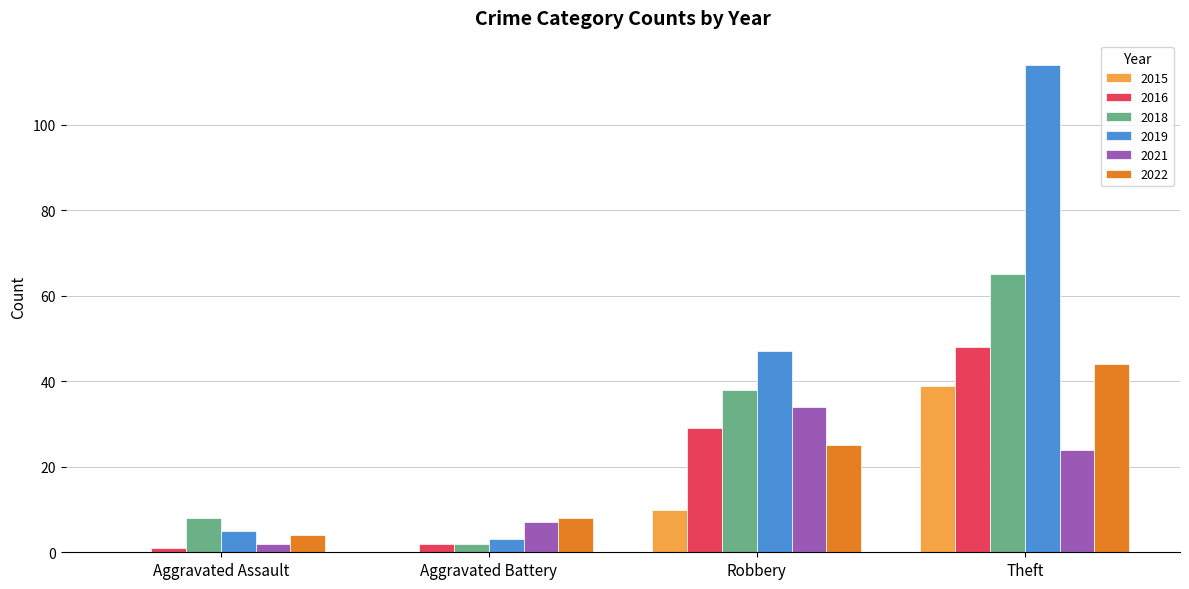

How many data points does each series have?

4